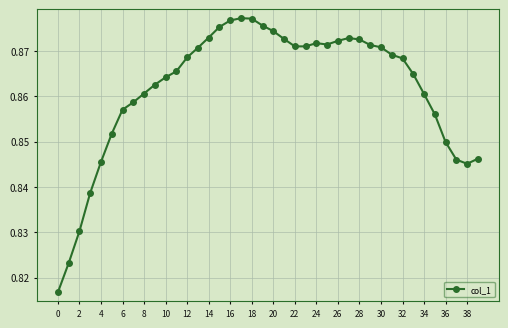

What is the sum of the col_5 values at 36 and 4?

1.7